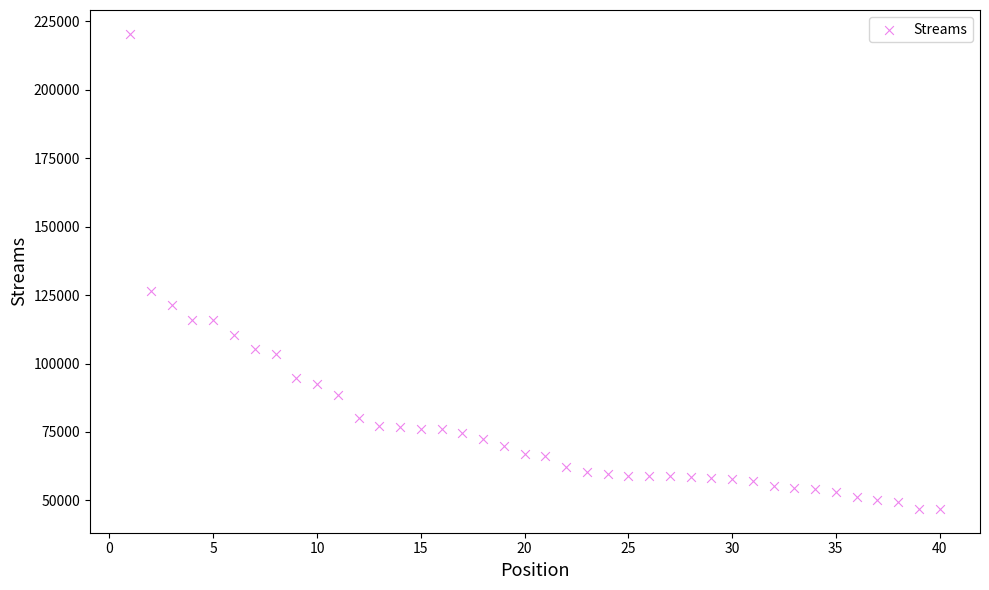

What Y value in the scatter plot is closest to 133675?

126352